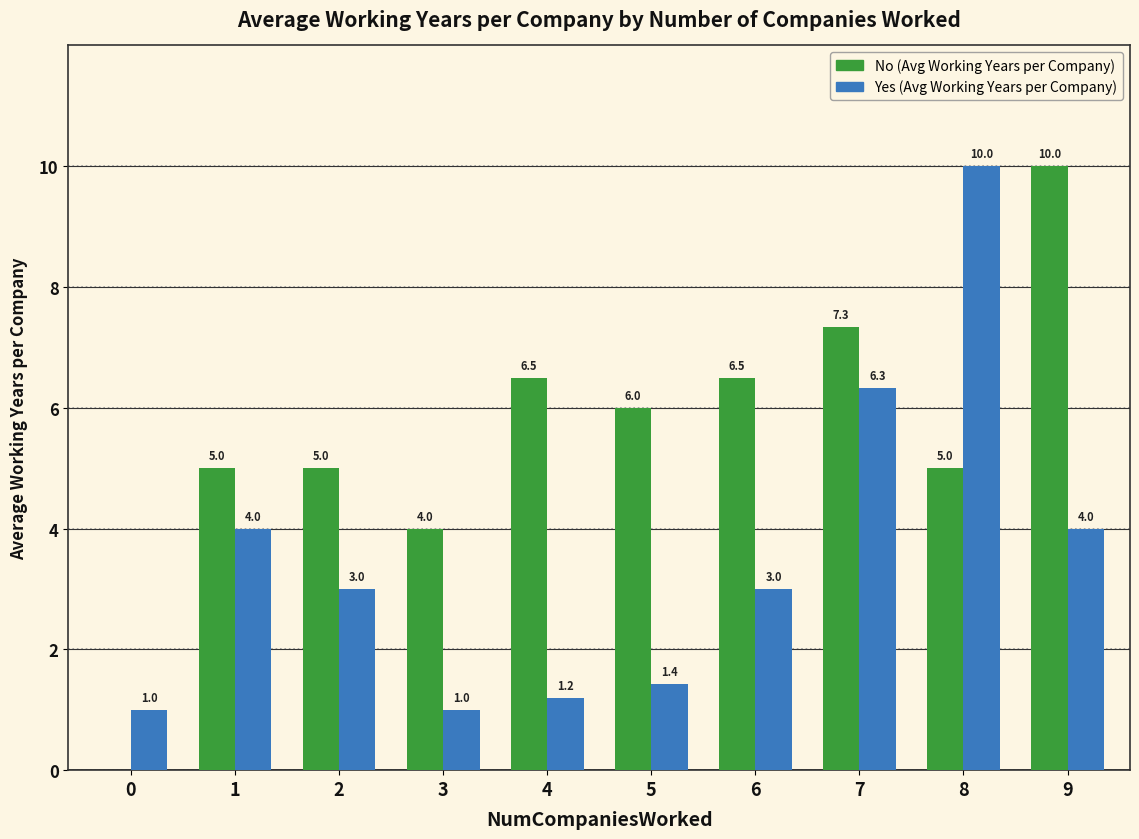

Between 4 and 6, which series saw the biggest shift?

Yes (Avg Working Years per Company)